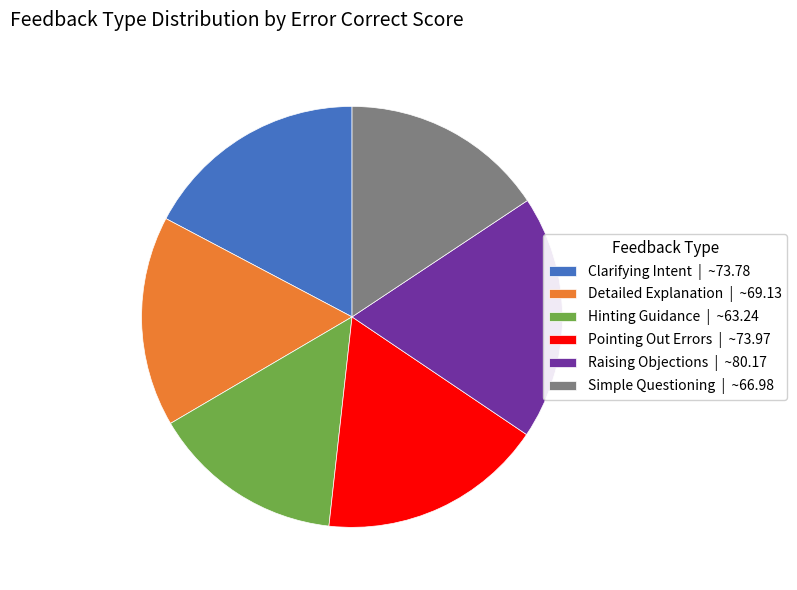

Does Clarifying Intent | ~73.78 account for over 50% of the chart?

No